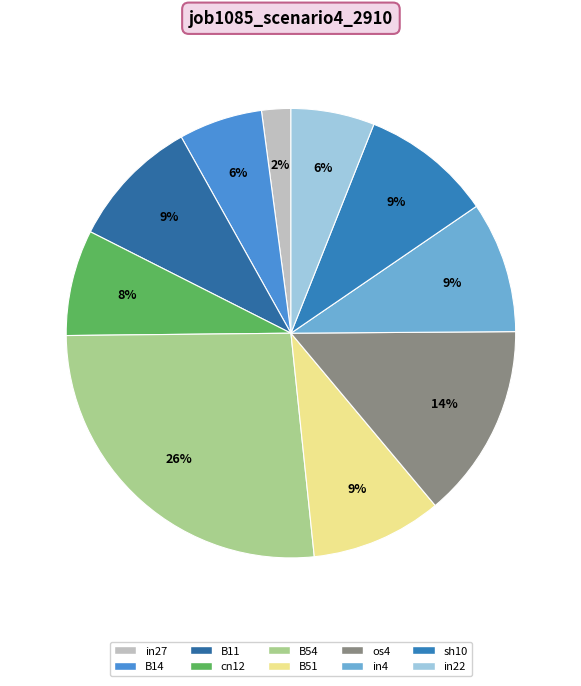

To the nearest percent, what portion does in22 represent?

6%